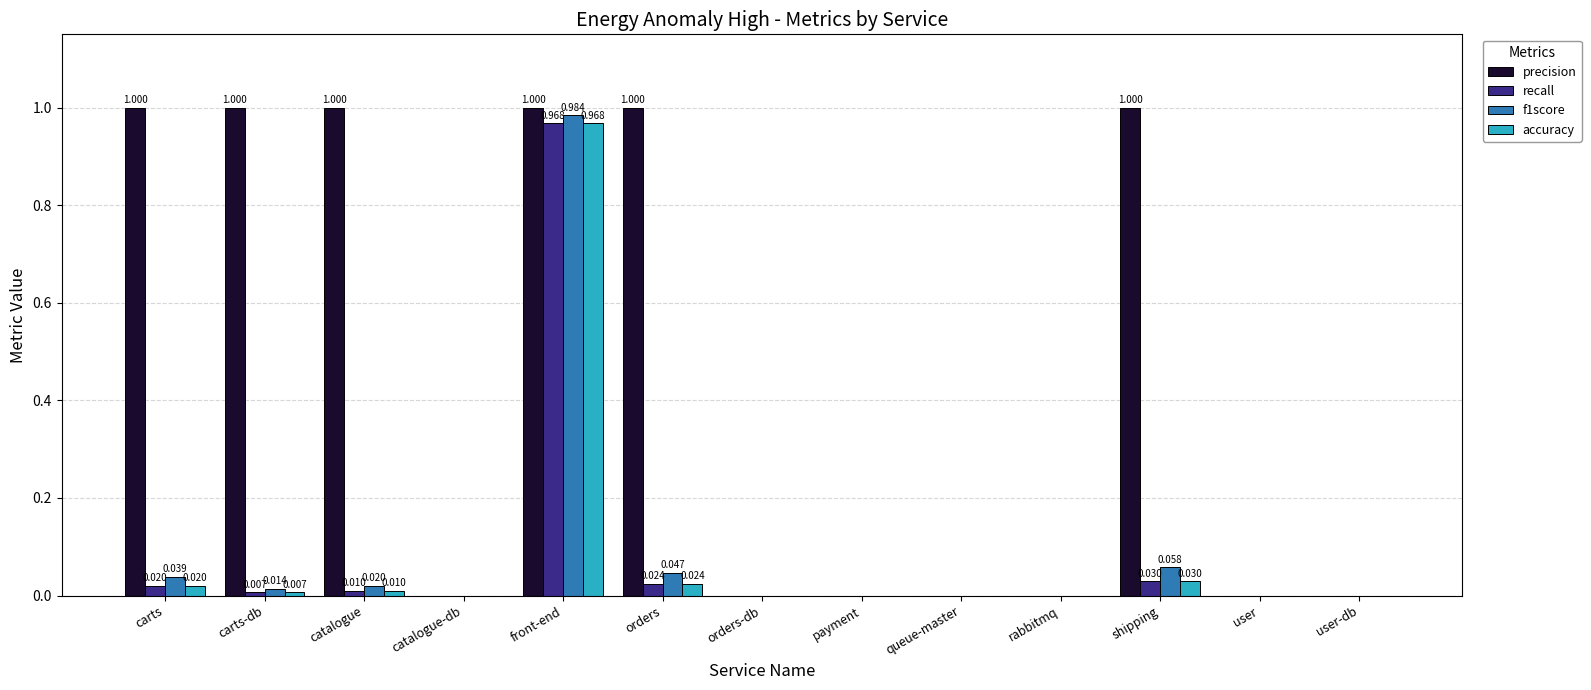

Which category has the highest value in the accuracy series?

front-end